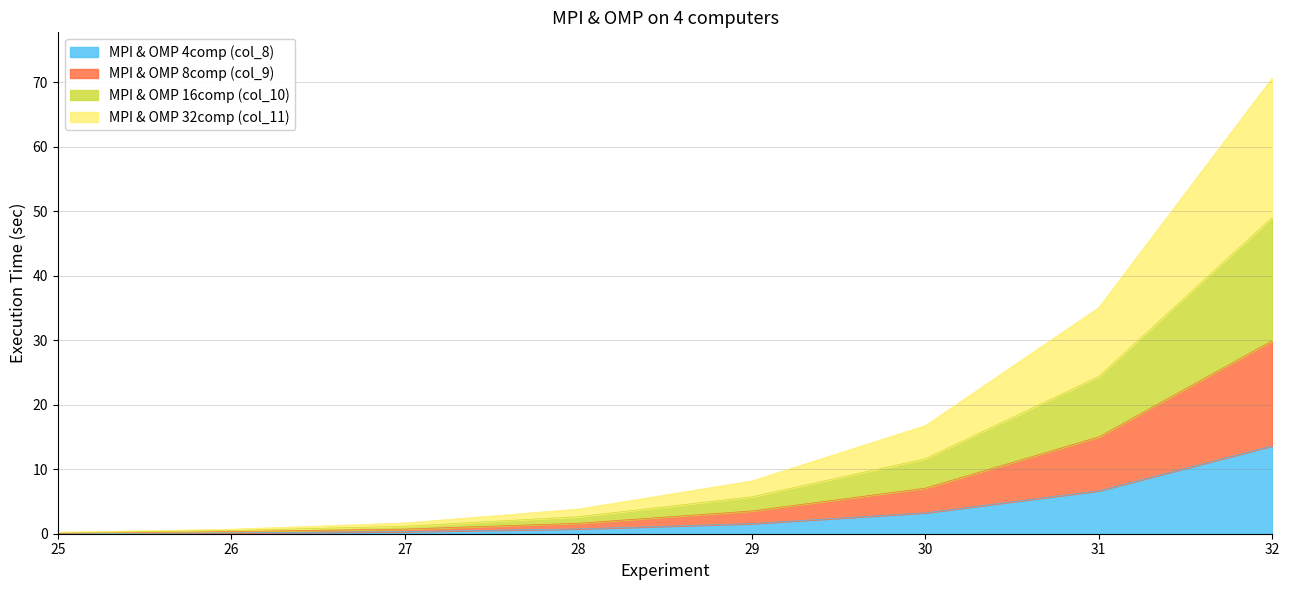

At which label does MPI & OMP 4comp (col_8) first exceed 1?

29